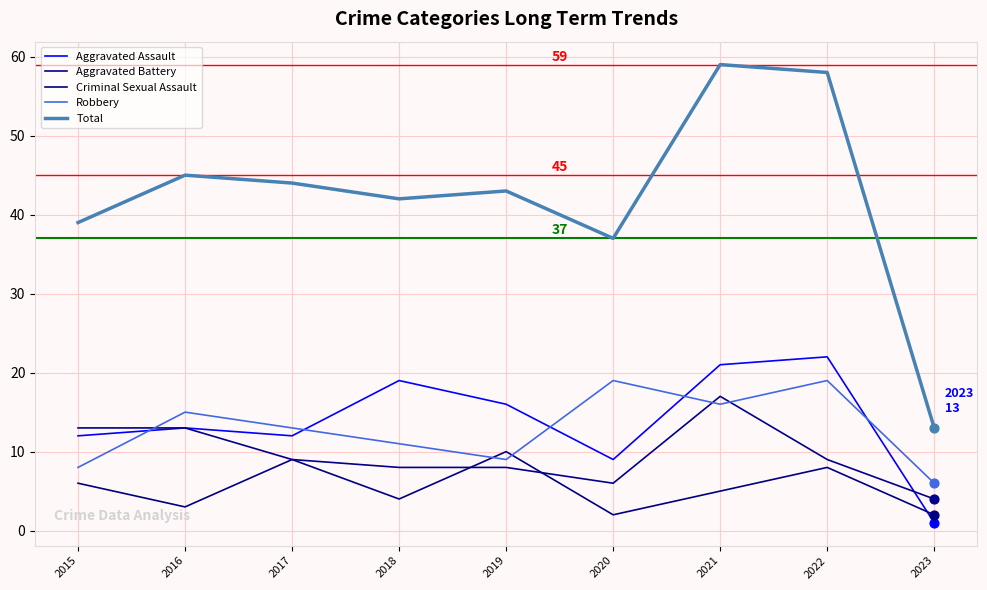

What is the total value across all series at 2017?

87